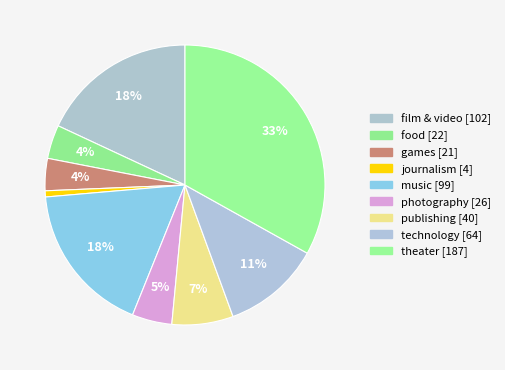

To the nearest percent, what is the combined percentage of theater and music?

51%